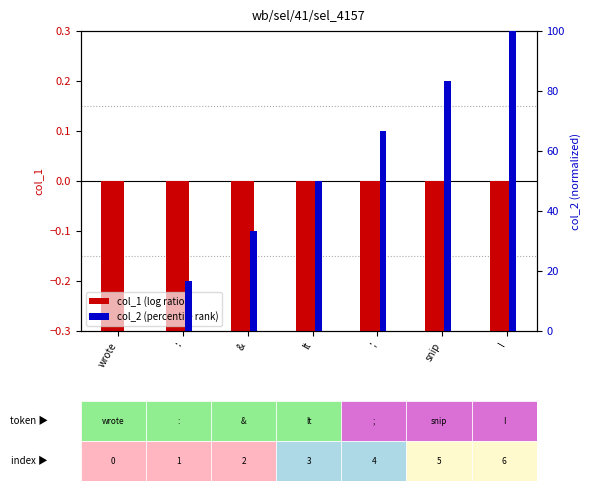

What is the label of the 3rd bar from the left?

&